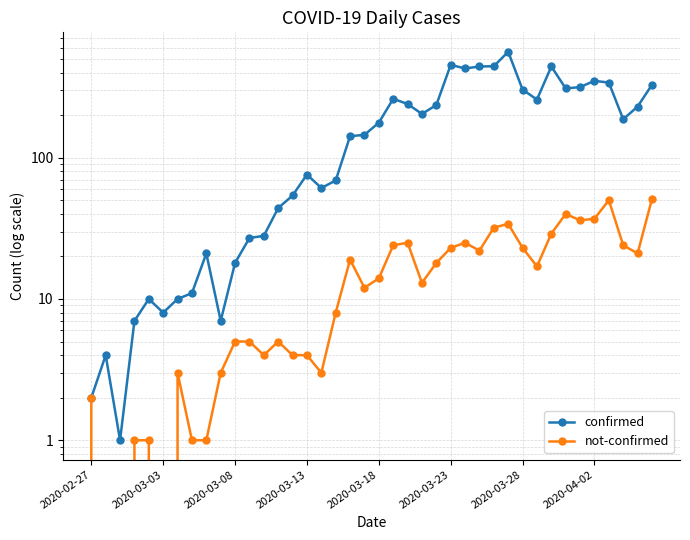

Does the chart display data point markers on the line(s)?

Yes